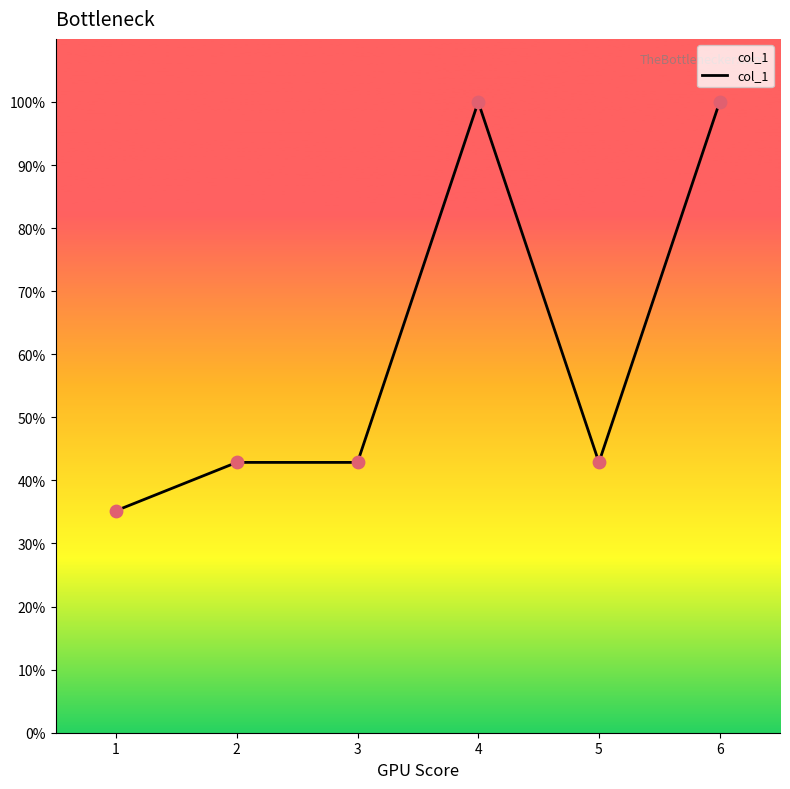

Approximately how many times larger is the value at 5 compared to 2?

1.0